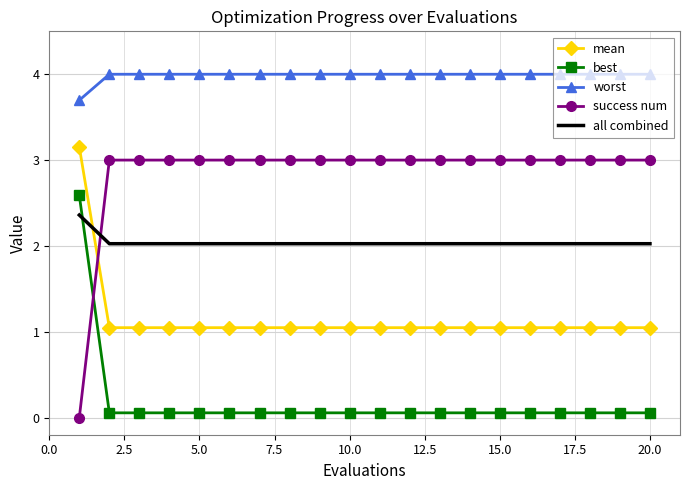

What is the sum of all mean values?

23.1